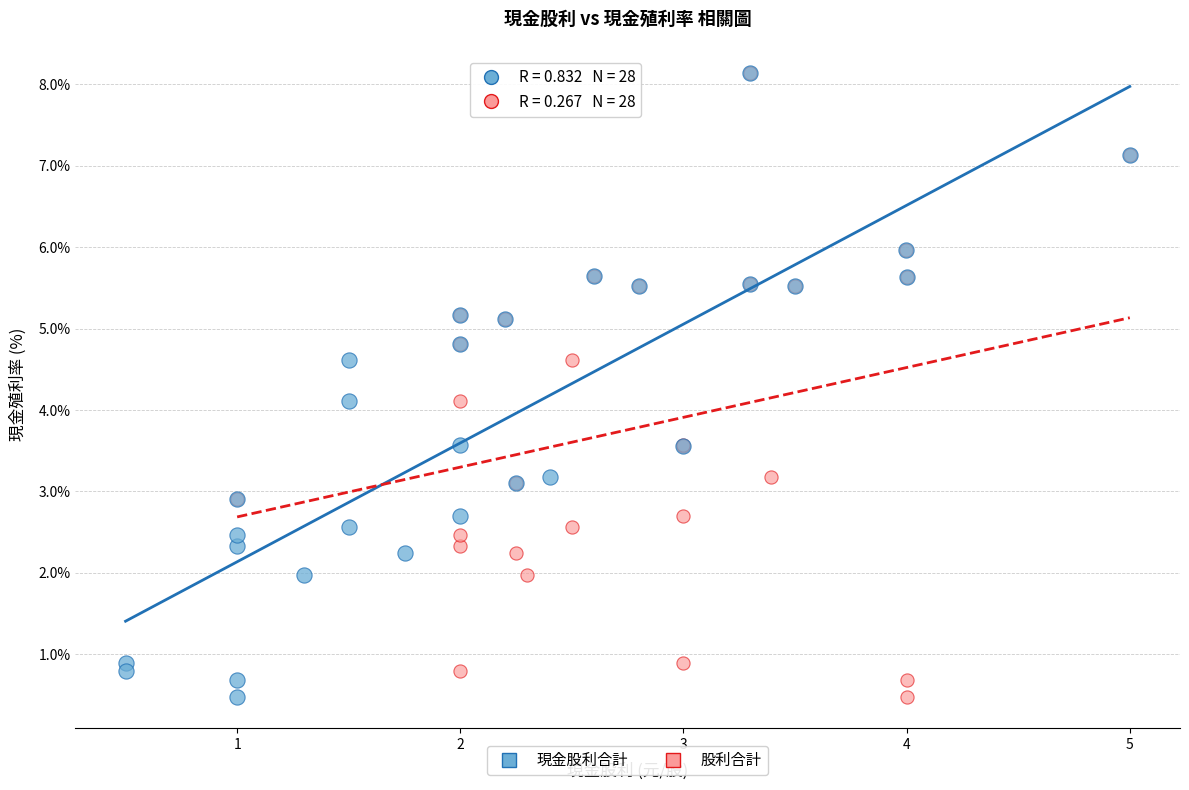

What are all the series names shown in the legend?

現金股利合計, 股利合計